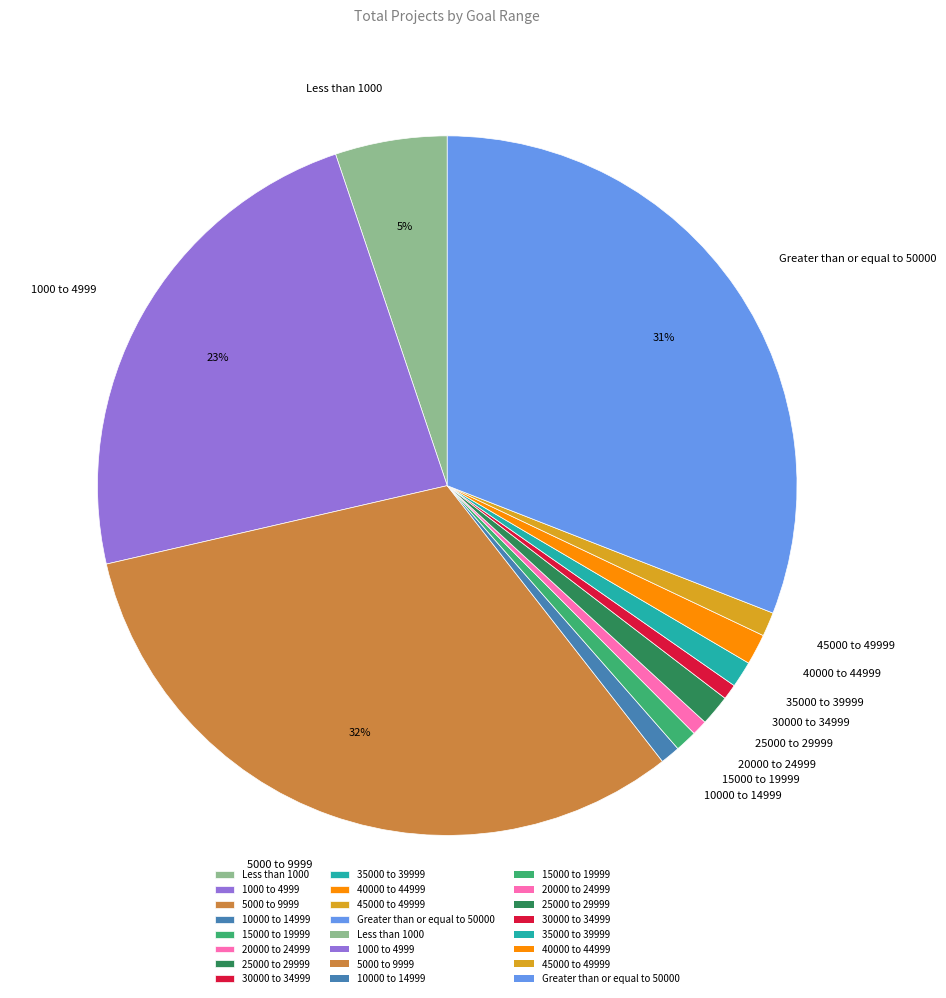

The 15000 to 19999 slice represents 1% of the pie. True or false?

True